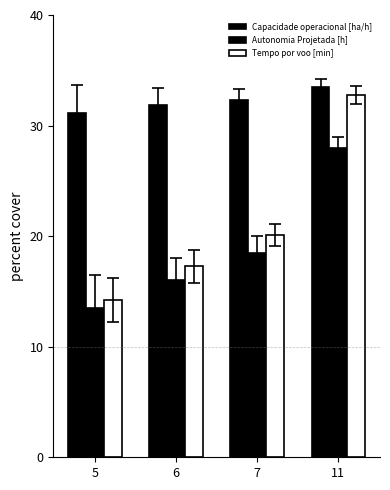

What is the minimum value for Tempo por voo [min]?

14.2